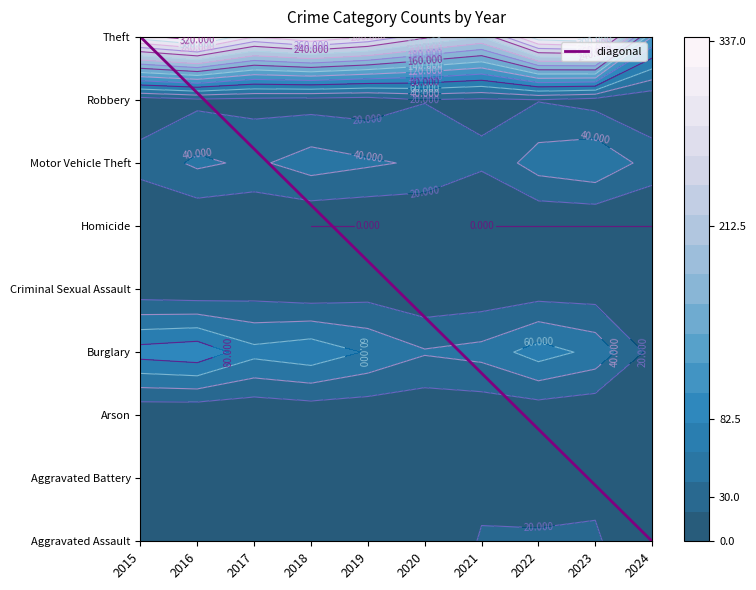

Reading left to right, extract all data points from this chart.

Aggravated Assault: 2015=12	2016=13	2017=12	2018=19	2019=16	2020=9	2021=21	2022=23	2023=22	2024=6
Aggravated Battery: 2015=13	2016=13	2017=9	2018=8	2019=8	2020=6	2021=17	2022=9	2023=16	2024=7
Arson: 2015=1	2016=0	2017=1	2018=4	2019=4	2020=3	2021=4	2022=4	2023=2	2024=0
Burglary: 2015=90	2016=96	2017=67	2018=75	2019=58	2020=42	2021=47	2022=70	2023=54	2024=14
Criminal Sexual Assault: 2015=6	2016=3	2017=9	2018=4	2019=10	2020=2	2021=5	2022=8	2023=9	2024=3
Homicide: 2015=0	2016=1	2017=1	2018=0	2019=0	2020=1	2021=0	2022=0	2023=0	2024=0
Motor Vehicle Theft: 2015=27	2016=44	2017=36	2018=50	2019=43	2020=37	2021=23	2022=50	2023=58	2024=31
Robbery: 2015=8	2016=15	2017=13	2018=11	2019=9	2020=19	2021=16	2022=19	2023=12	2024=3
Theft: 2015=311	2016=337	2017=280	2018=300	2019=281	2020=245	2021=221	2022=314	2023=323	2024=119